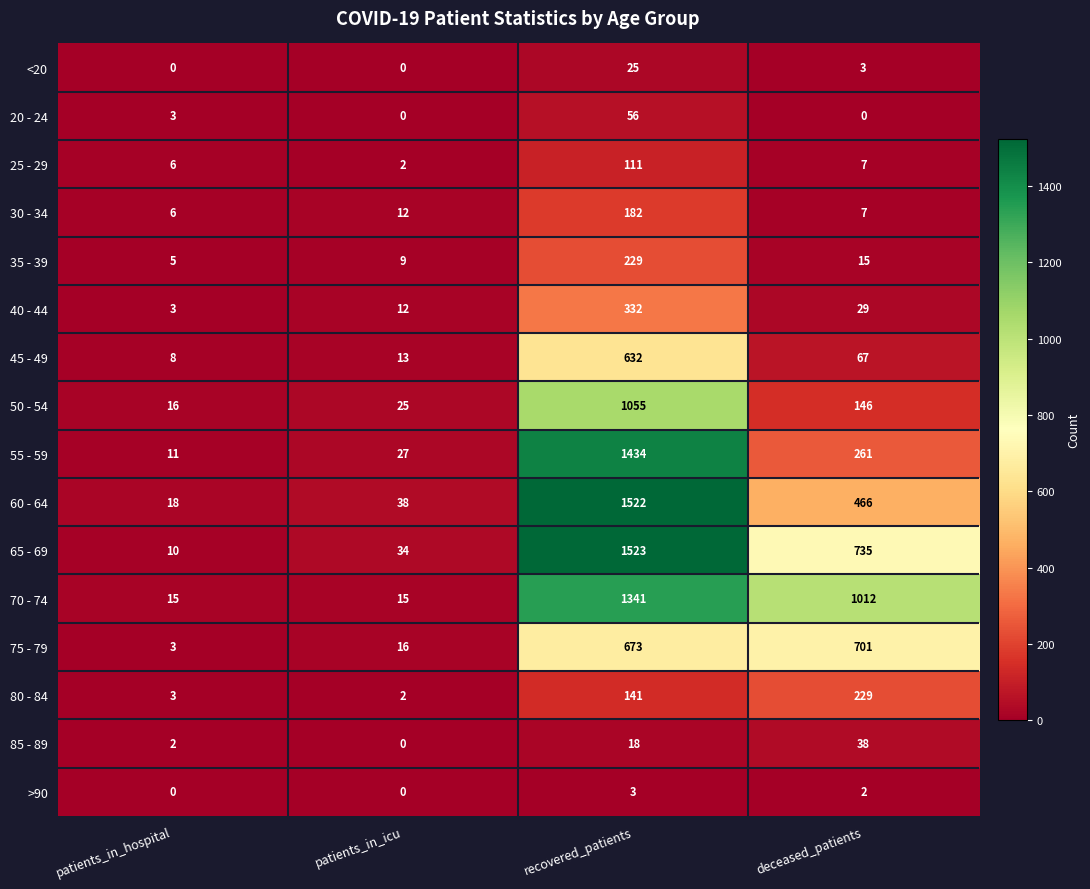

What is the total value across all series at patients_in_hospital?

109